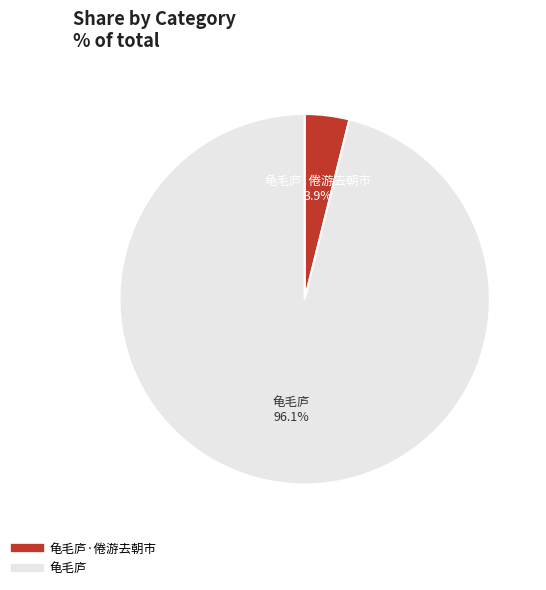

Is there any slice that represents more than half of the pie?

Yes